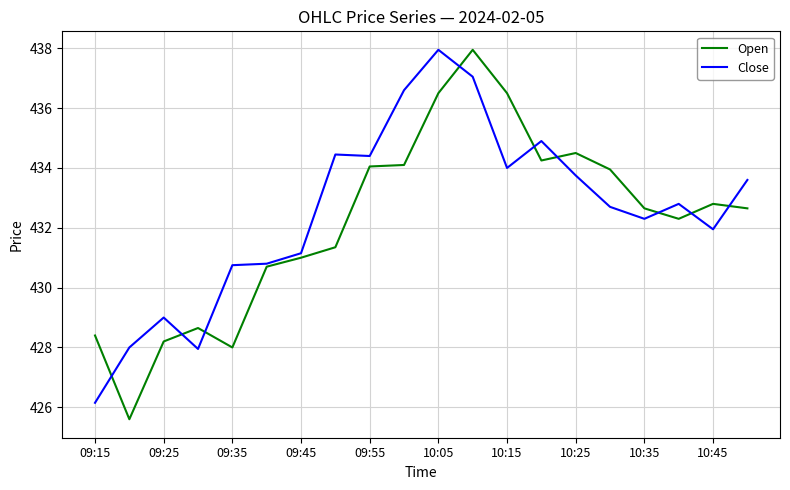

What is the minimum value for Open?

425.6